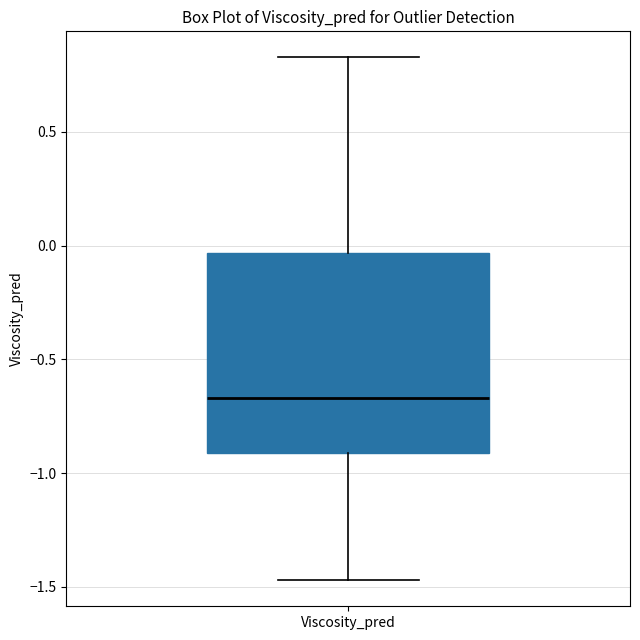

Read this box plot against the y-axis: the position of the median line, the range covered by the box, and the ends of both whiskers. The values are not printed on the chart, so give them approximately, as read against the axis.

median -0.65, box -0.90 to -0.05, whiskers -1.45 to 0.85